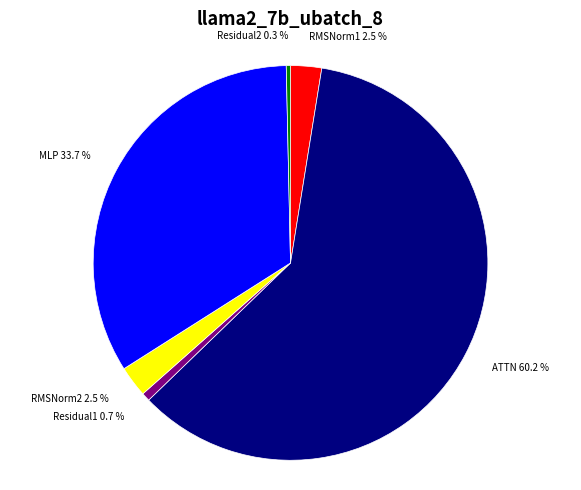

Between ATTN and Residual2, which is larger?

ATTN